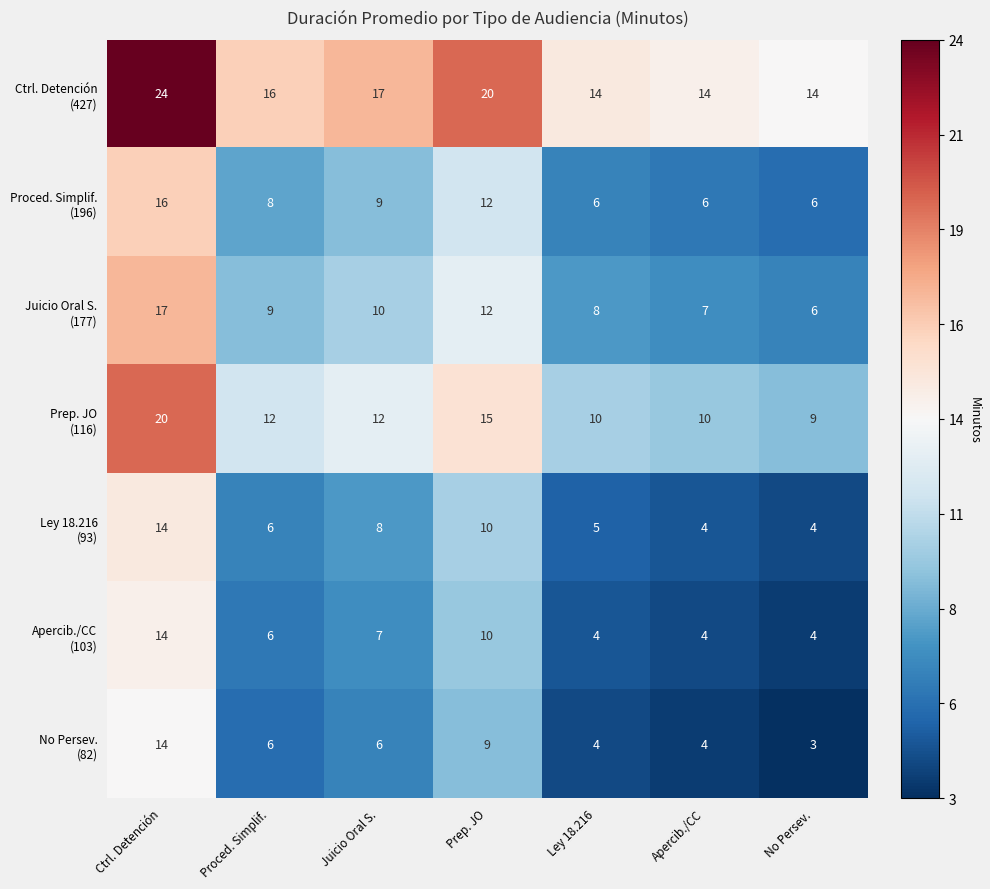

At which category does the chart reach its minimum across all series?

No Persev.